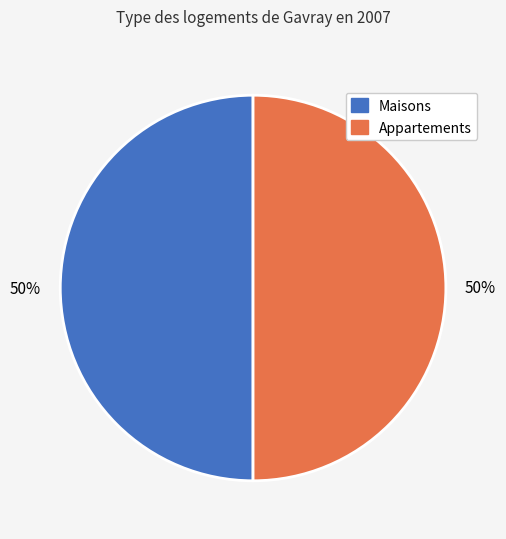

How many slices are in this pie chart?

2